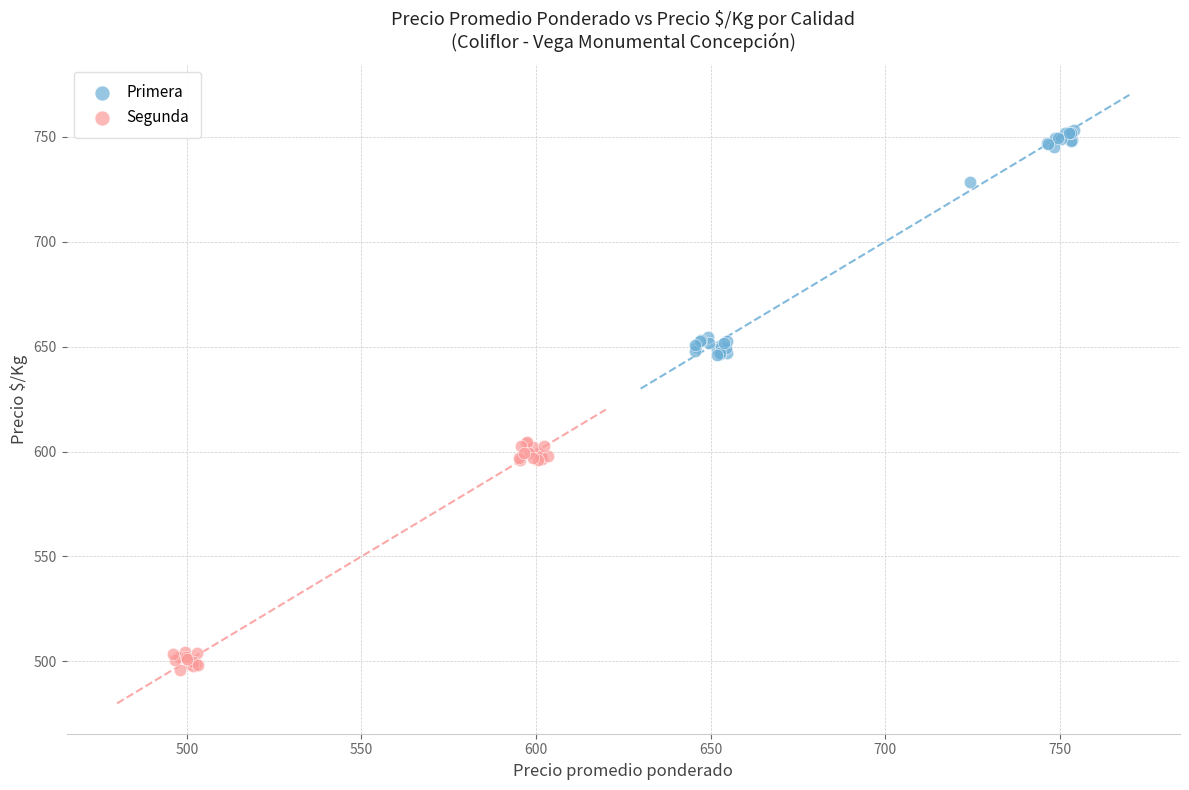

Which series contains the highest Y value?

Primera